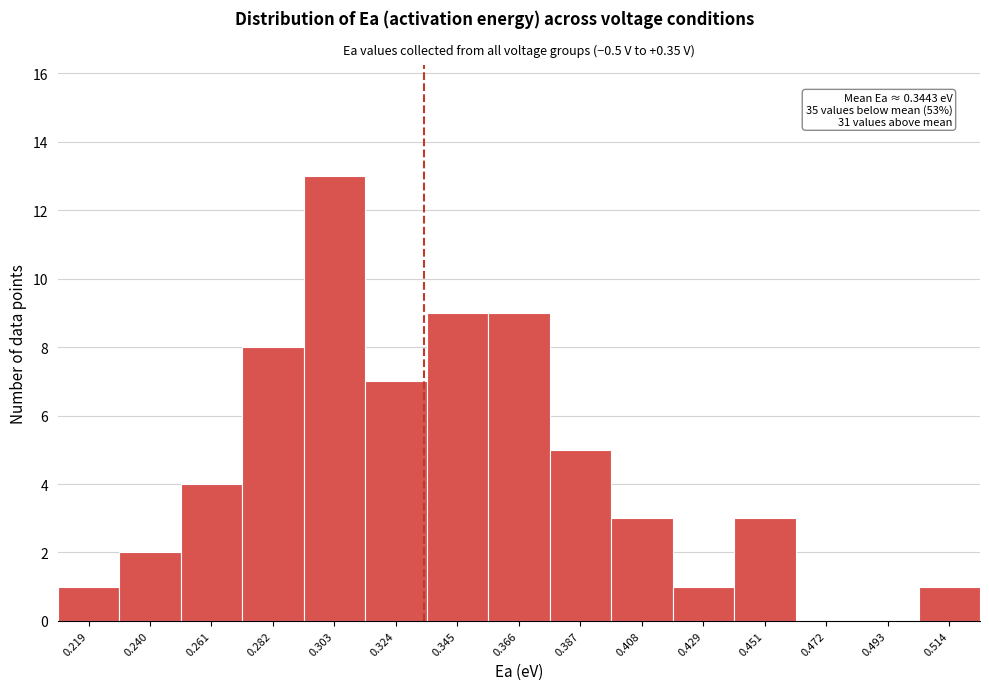

Reading right to left, transcribe all the data shown in this chart.

0.514=1	0.493=0	0.472=0	0.451=3	0.429=1	0.408=3	0.387=5	0.366=9	0.345=9	0.324=7	0.303=13	0.282=8	0.261=4	0.240=2	0.219=1